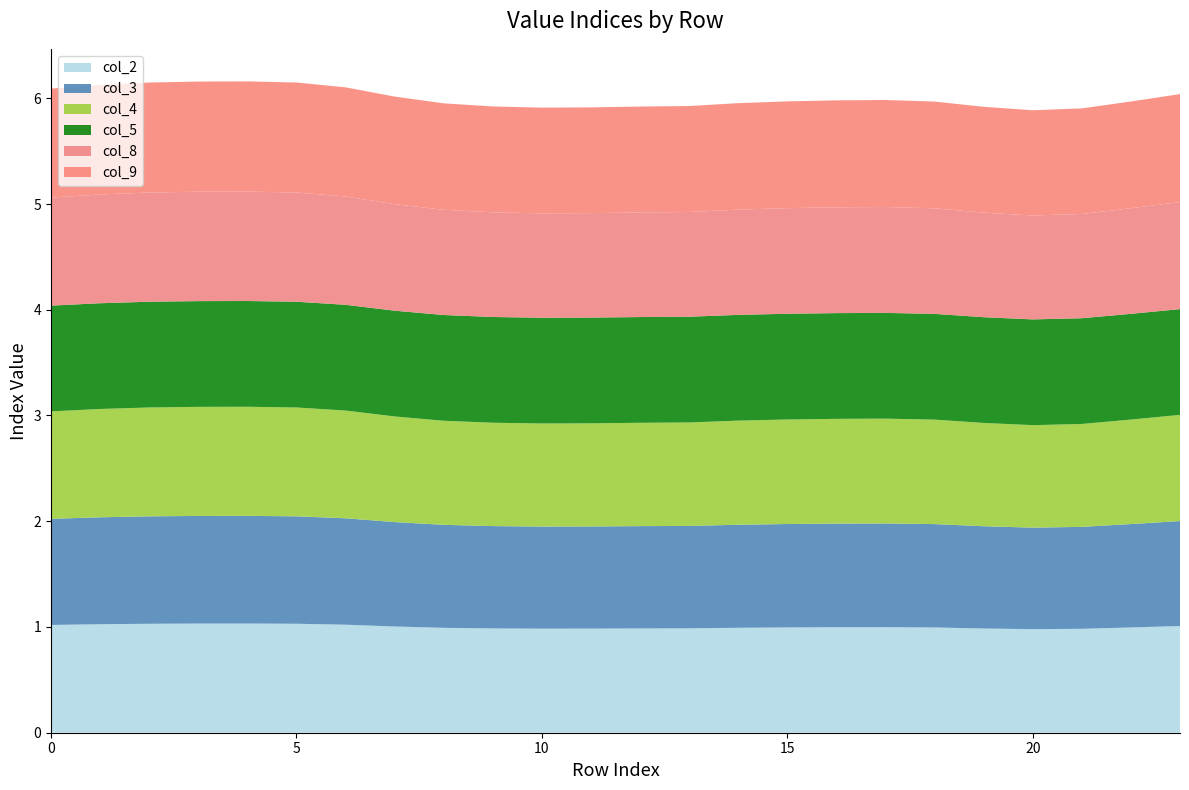

Reading left to right, list all the values displayed in this chart.

col_2: 0=1.0	1=1.0	2=1.0	3=1.0	4=1.0	5=1.0	6=1.0	7=1.0	8=1.0	9=1.0	10=1.0	11=1.0	12=1.0	13=1.0	14=1.0	15=1.0	16=1.0	17=1.0	18=1.0	19=1.0	20=1.0	21=1.0	22=1.0	23=1.0
col_3: 0=1.0	1=1.0	2=1.0	3=1.0	4=1.0	5=1.0	6=1.0	7=1.0	8=1.0	9=1.0	10=1.0	11=1.0	12=1.0	13=1.0	14=1.0	15=1.0	16=1.0	17=1.0	18=1.0	19=1.0	20=1.0	21=1.0	22=1.0	23=1.0
col_4: 0=1.0	1=1.0	2=1.0	3=1.0	4=1.0	5=1.0	6=1.0	7=1.0	8=1.0	9=1.0	10=1.0	11=1.0	12=1.0	13=1.0	14=1.0	15=1.0	16=1.0	17=1.0	18=1.0	19=1.0	20=1.0	21=1.0	22=1.0	23=1.0
col_5: 0=1.0	1=1.0	2=1.0	3=1.0	4=1.0	5=1.0	6=1.0	7=1.0	8=1.0	9=1.0	10=1.0	11=1.0	12=1.0	13=1.0	14=1.0	15=1.0	16=1.0	17=1.0	18=1.0	19=1.0	20=1.0	21=1.0	22=1.0	23=1.0
col_8: 0=1.0	1=1.0	2=1.0	3=1.0	4=1.0	5=1.0	6=1.0	7=1.0	8=1.0	9=1.0	10=1.0	11=1.0	12=1.0	13=1.0	14=1.0	15=1.0	16=1.0	17=1.0	18=1.0	19=1.0	20=1.0	21=1.0	22=1.0	23=1.0
col_9: 0=1.0	1=1.0	2=1.0	3=1.0	4=1.0	5=1.0	6=1.0	7=1.0	8=1.0	9=1.0	10=1.0	11=1.0	12=1.0	13=1.0	14=1.0	15=1.0	16=1.0	17=1.0	18=1.0	19=1.0	20=1.0	21=1.0	22=1.0	23=1.0